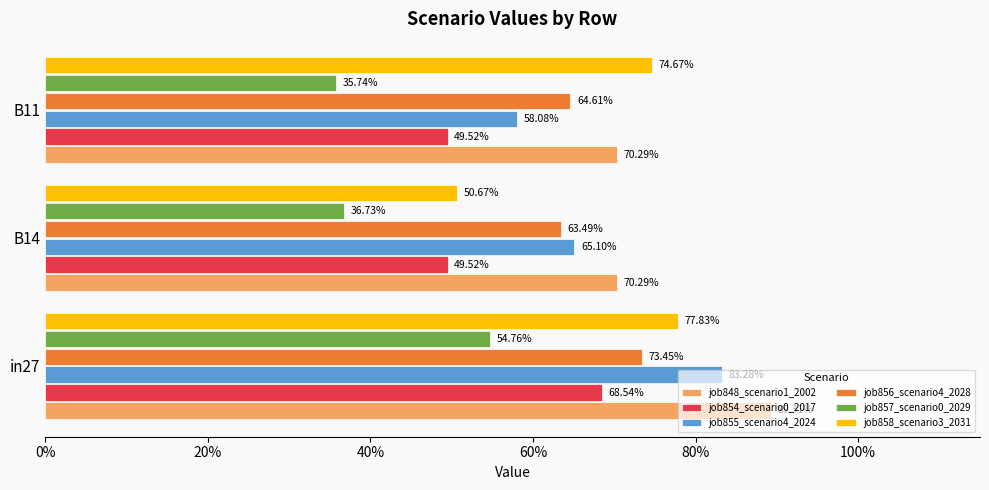

What is the sum of all job855_scenario4_2024 values?

2.1